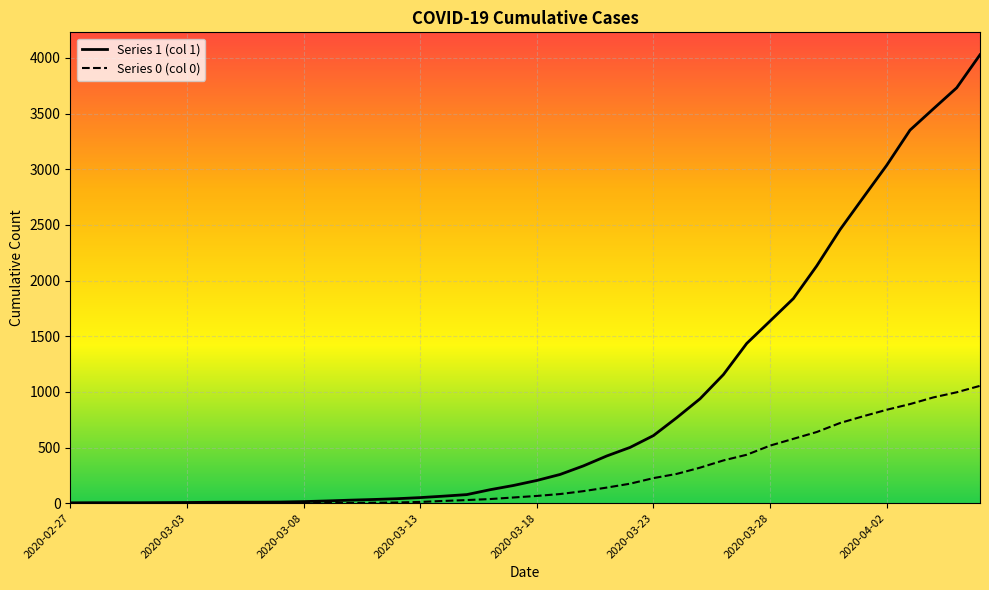

True or false: 1 and 0 intersect in this chart.

False